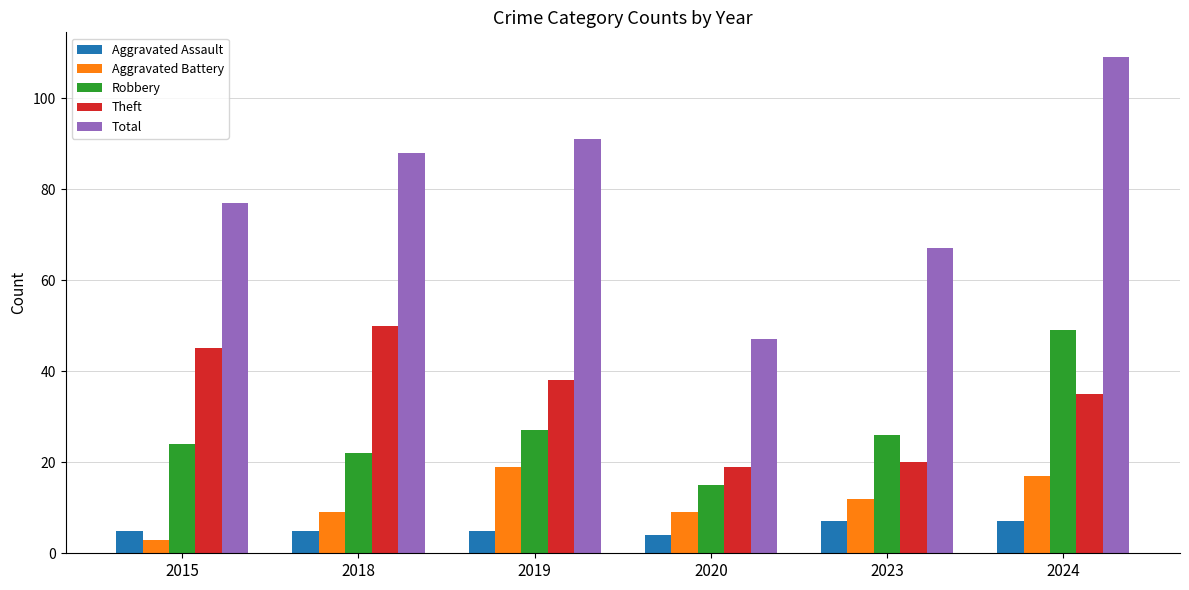

The Aggravated Assault series shows 4 at 2020. True or false?

True